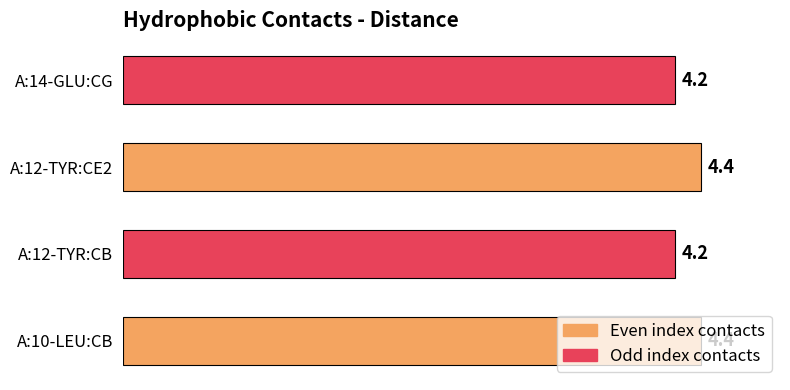

What is the ratio of the value at A:12-TYR:CB to the value at A:14-GLU:CG?

1.0